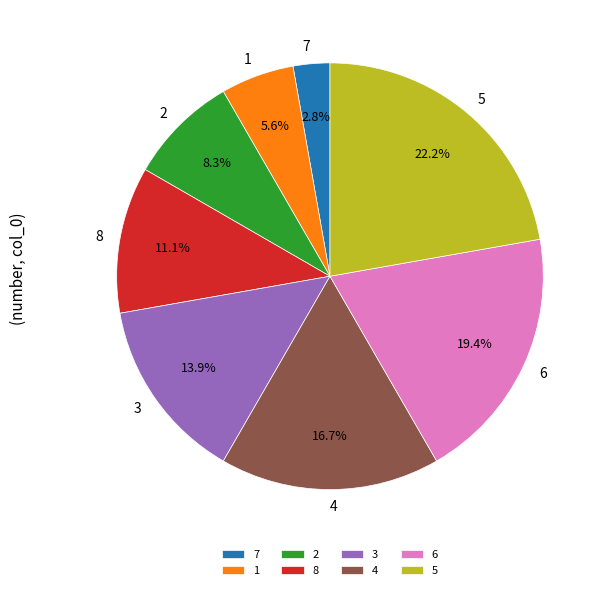

Does 4 represent more than half of the total?

No